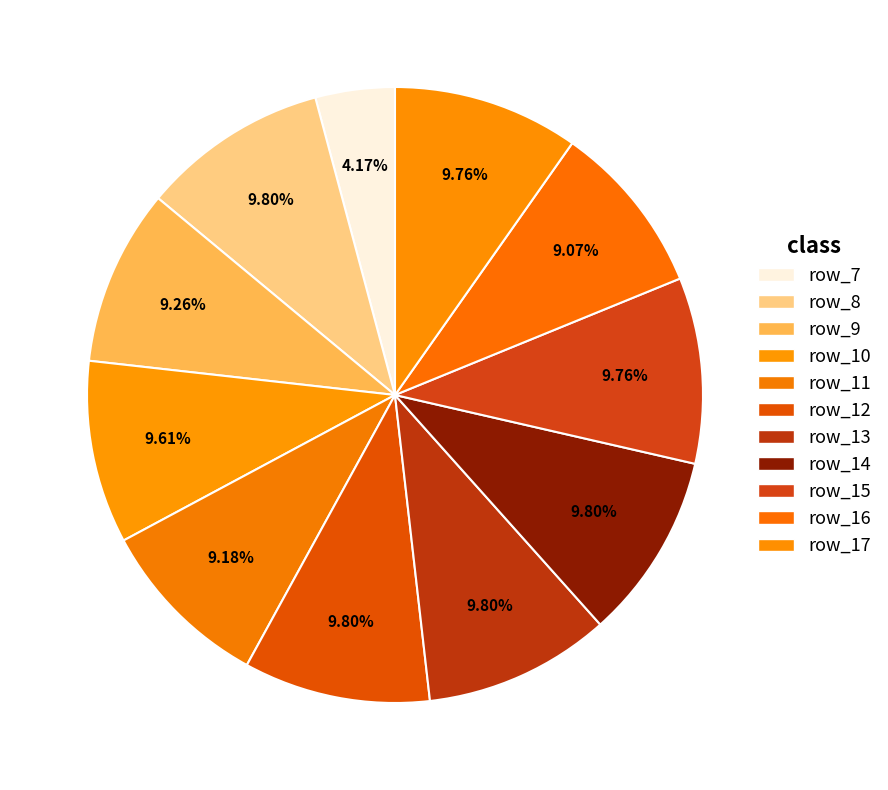

What percentage is the row_9 slice, to the nearest percent?

9%